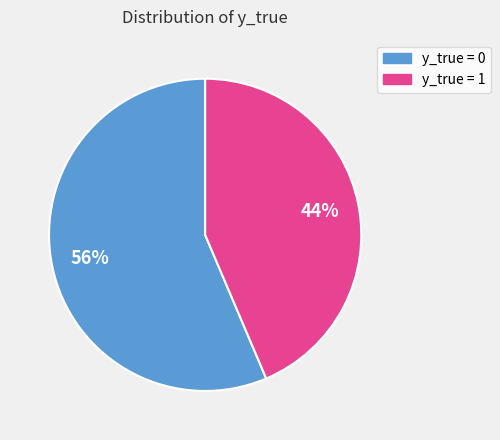

Is there any slice that represents more than half of the pie?

Yes